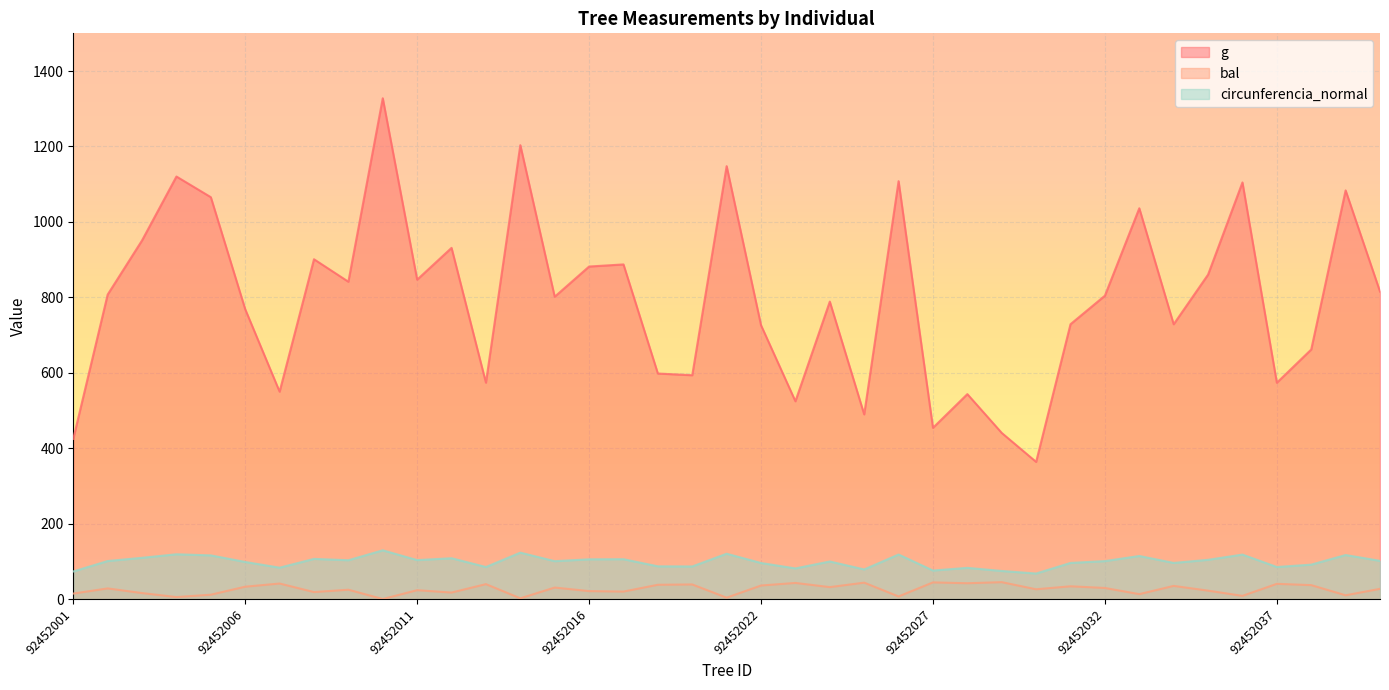

The value of bal at 92452002 is 28.1. True or false?

True